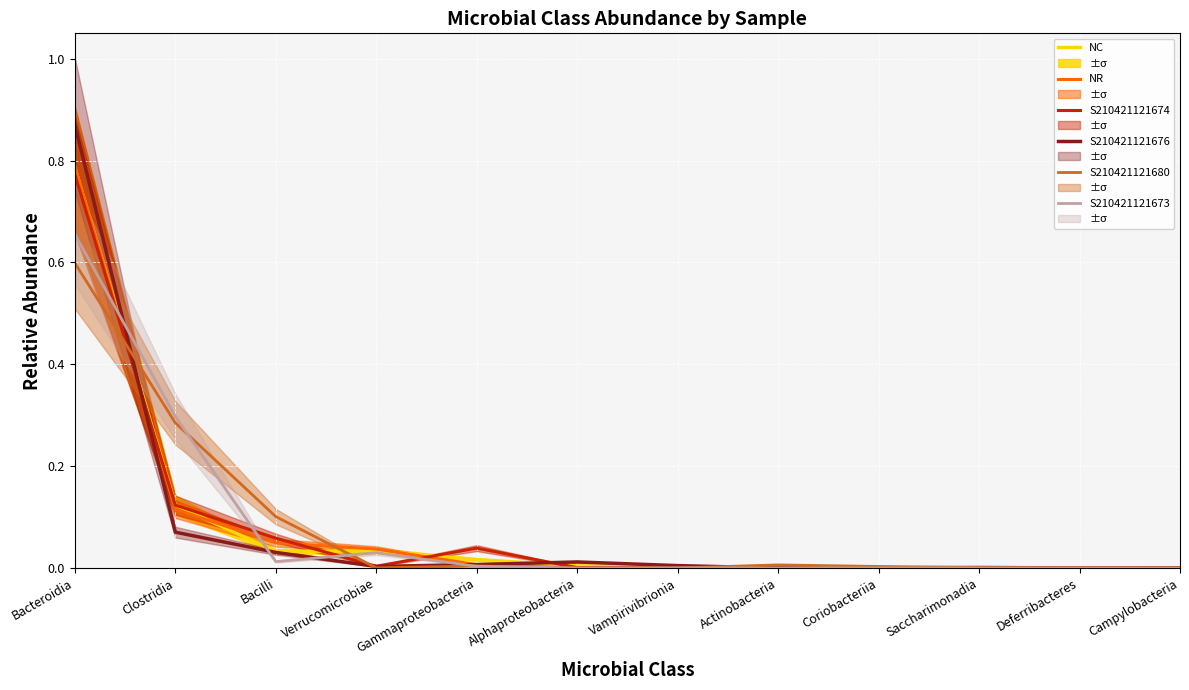

Is it true that S210421121676 equals 0.0 at Vampirivibrionia?

False